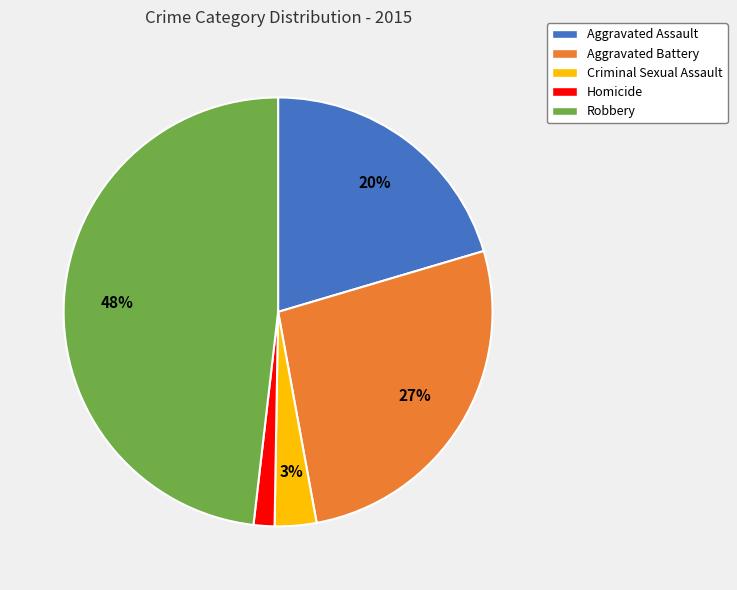

To the nearest percent, what is the combined percentage of Criminal Sexual Assault and Homicide?

5%